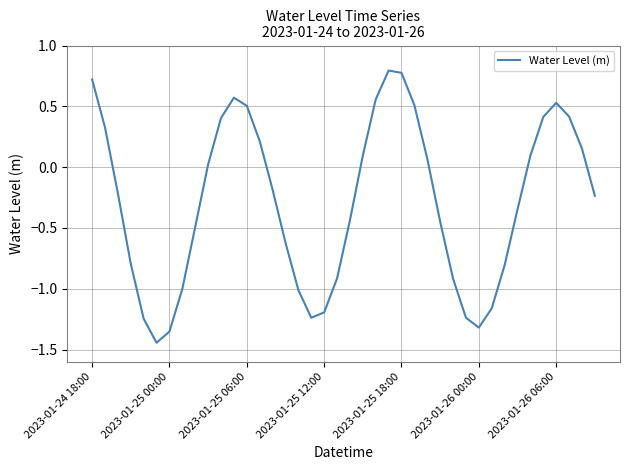

Count the number of categories in the chart.

40